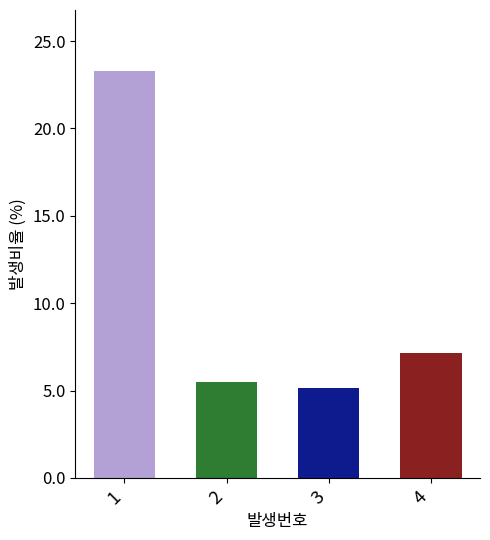

Rank the categories by value from highest to lowest.

1, 4, 2, 3